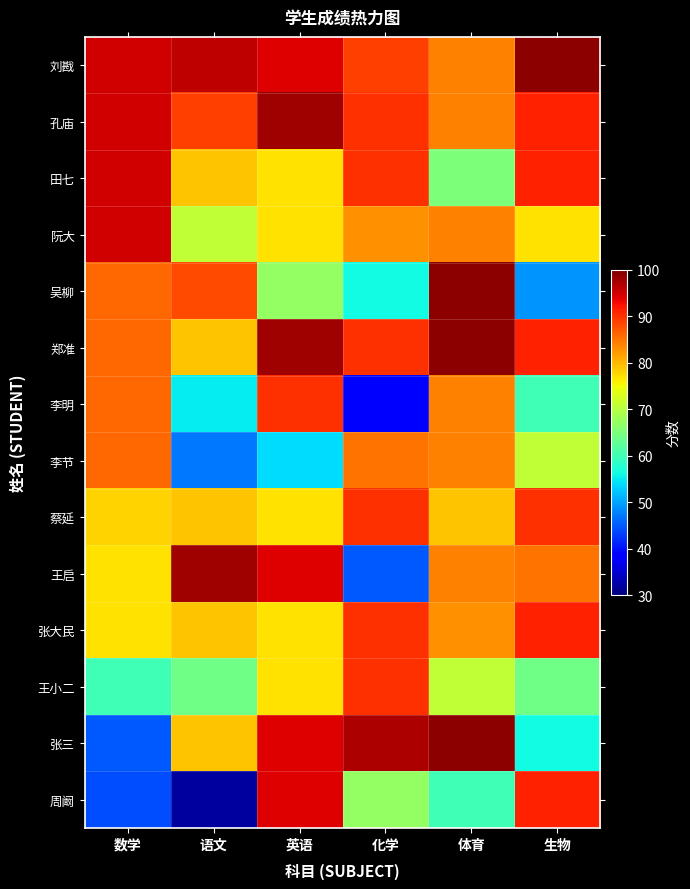

At which category does the chart reach its minimum across all series?

语文